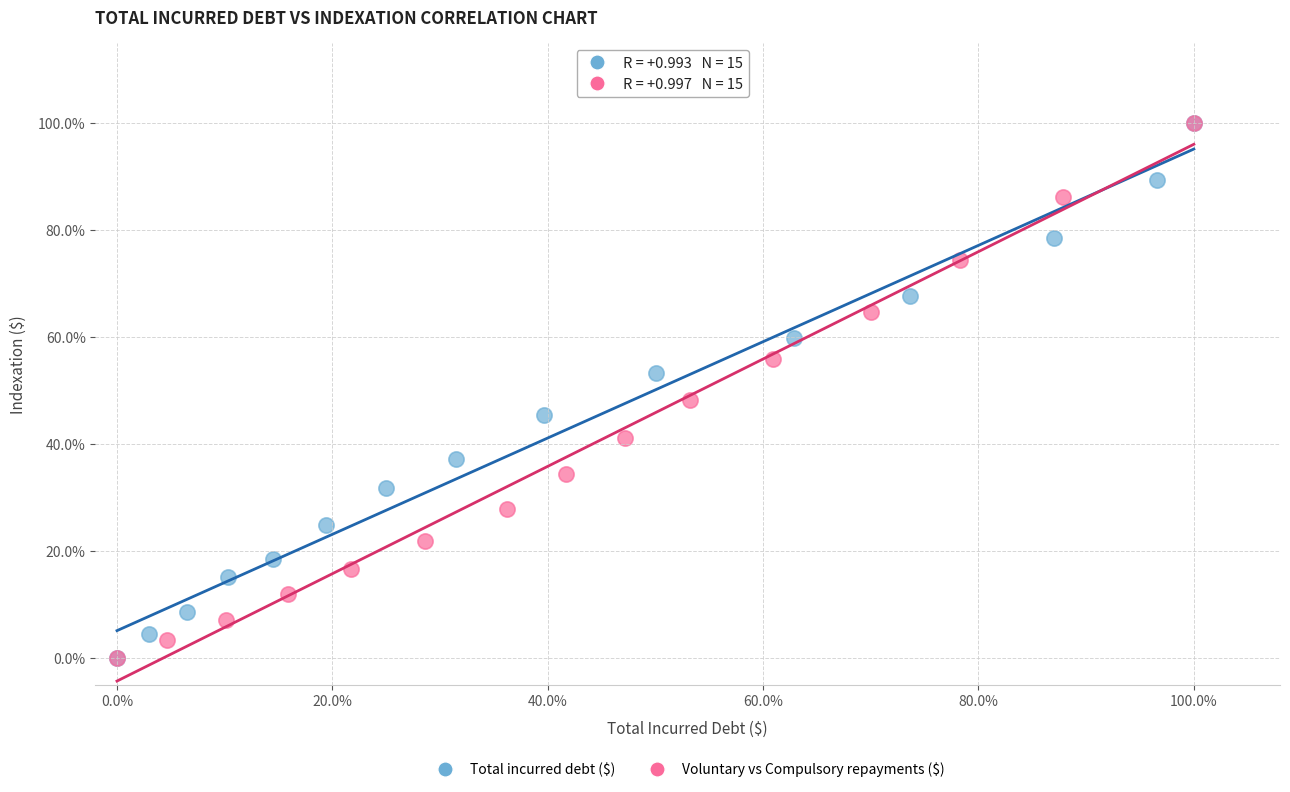

What are all the series names shown in the legend?

Total incurred debt ($), Voluntary vs Compulsory repayments ($)